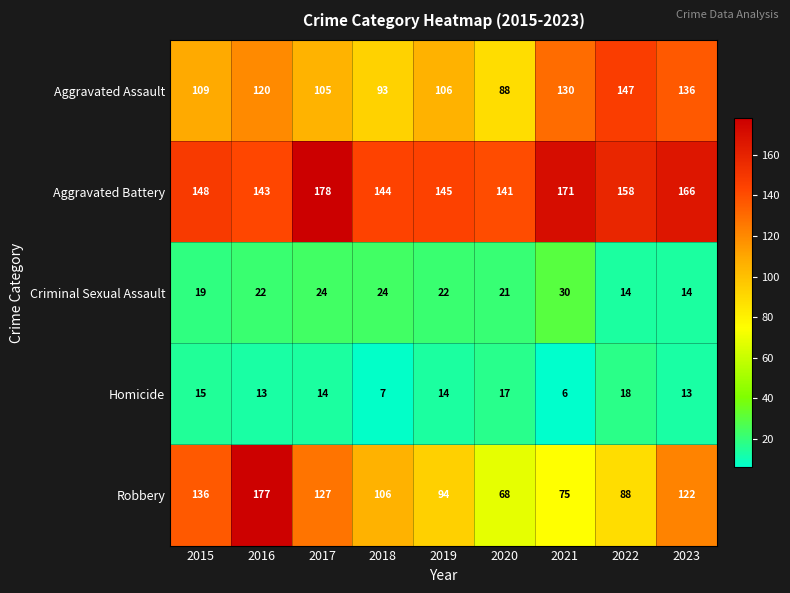

Rank the series by their maximum value, from lowest to highest.

Homicide, Criminal Sexual Assault, Aggravated Assault, Robbery, Aggravated Battery